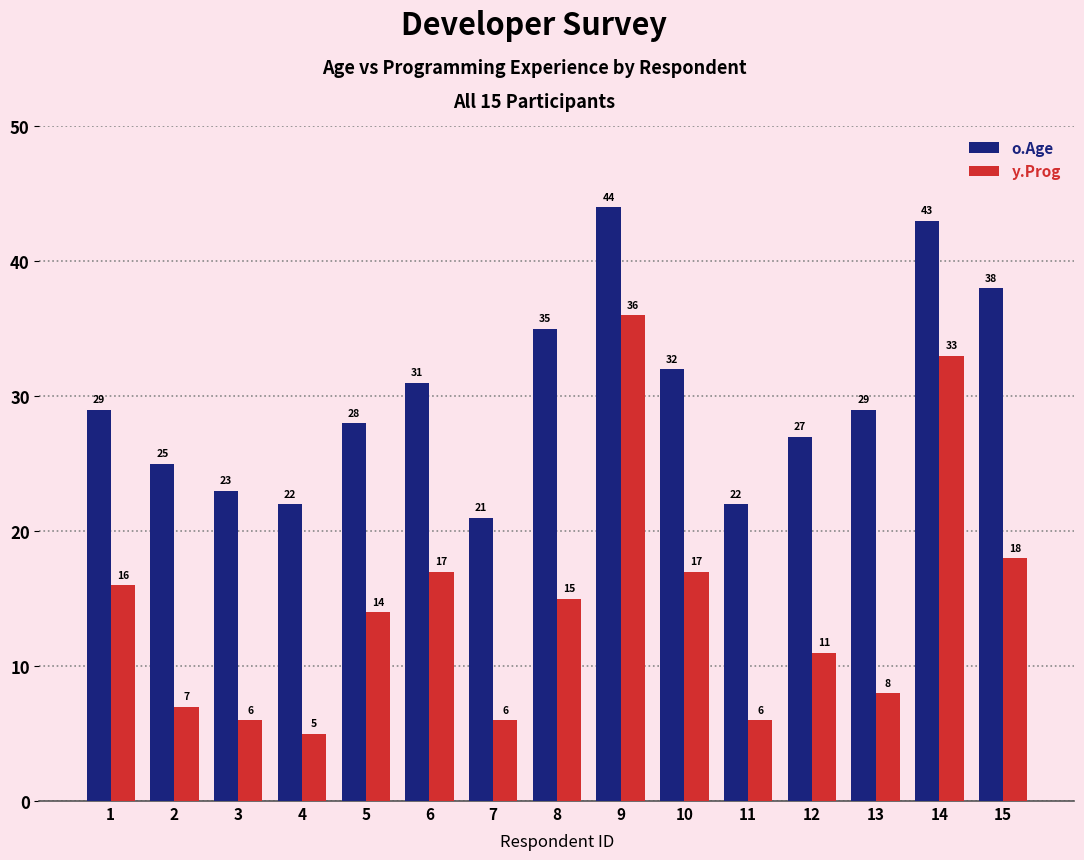

What are all the series names shown in the legend?

o.Age, y.Prog